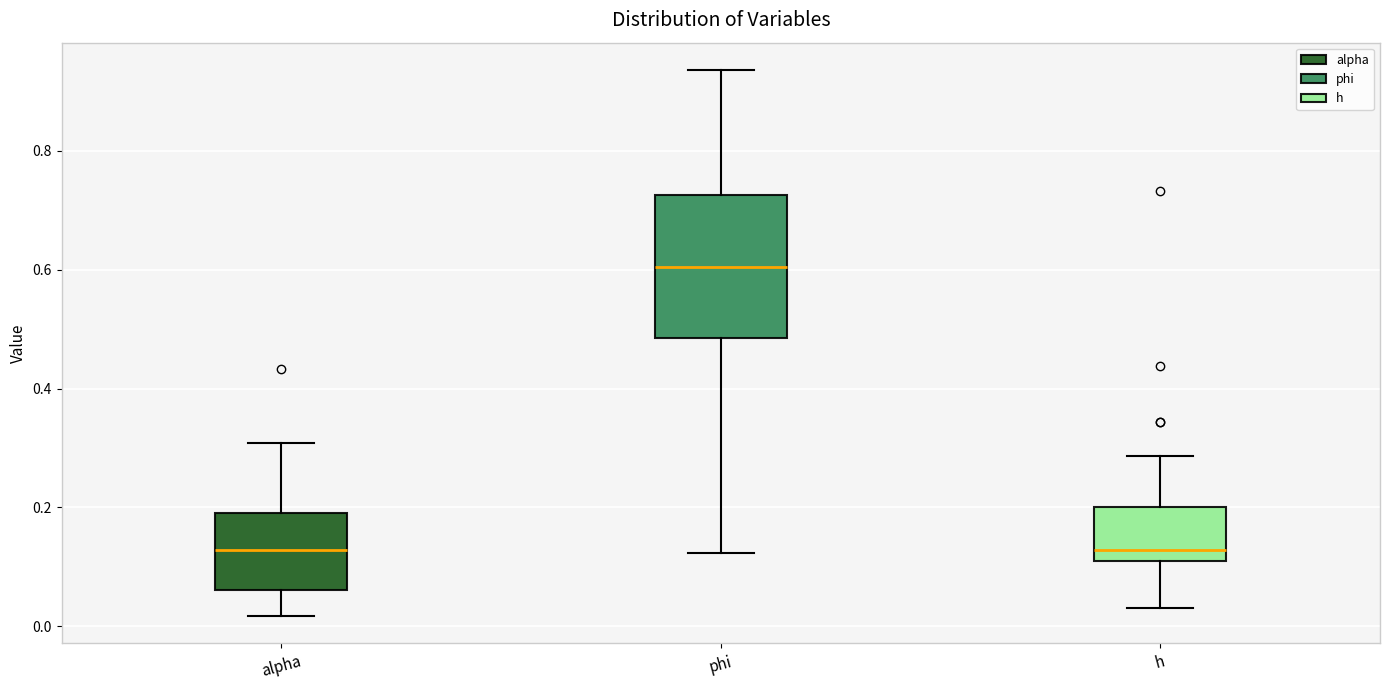

Reading left to right, transcribe this box plot: for each box, give where its median line is, the range the box spans, and where its two whiskers end, as read against the y-axis. The values are not printed on the chart, so give them approximately, as read against the axis.

alpha: median 0.12, box 0.06 to 0.20, whiskers 0.02 to 0.30
phi: median 0.60, box 0.48 to 0.72, whiskers 0.12 to 0.94
h: median 0.12 (just above the box's lower edge), box 0.12 to 0.20, whiskers 0.04 to 0.28